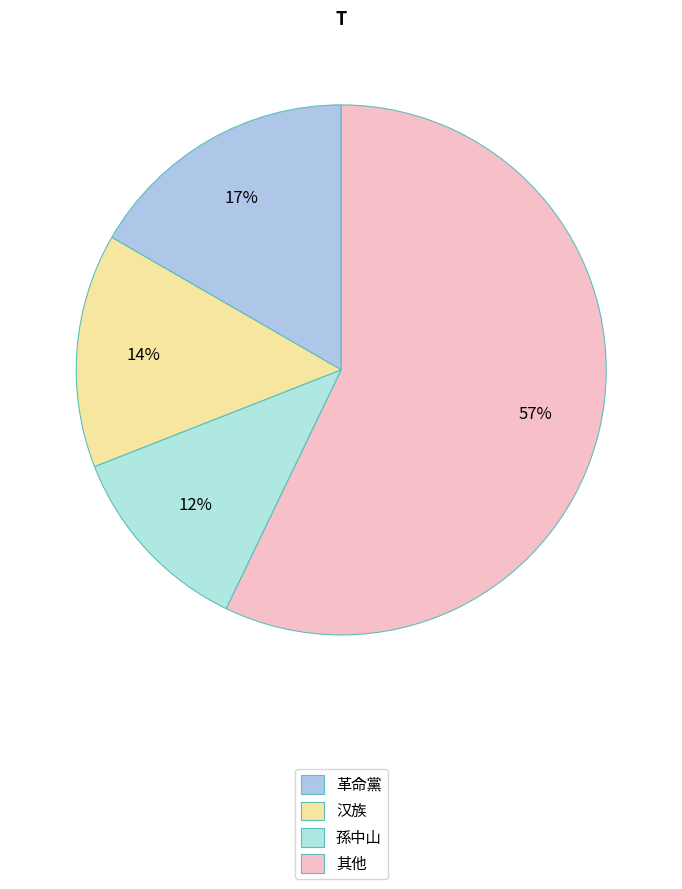

Rank the categories by value from highest to lowest.

其他, 革命黨, 汉族, 孫中山